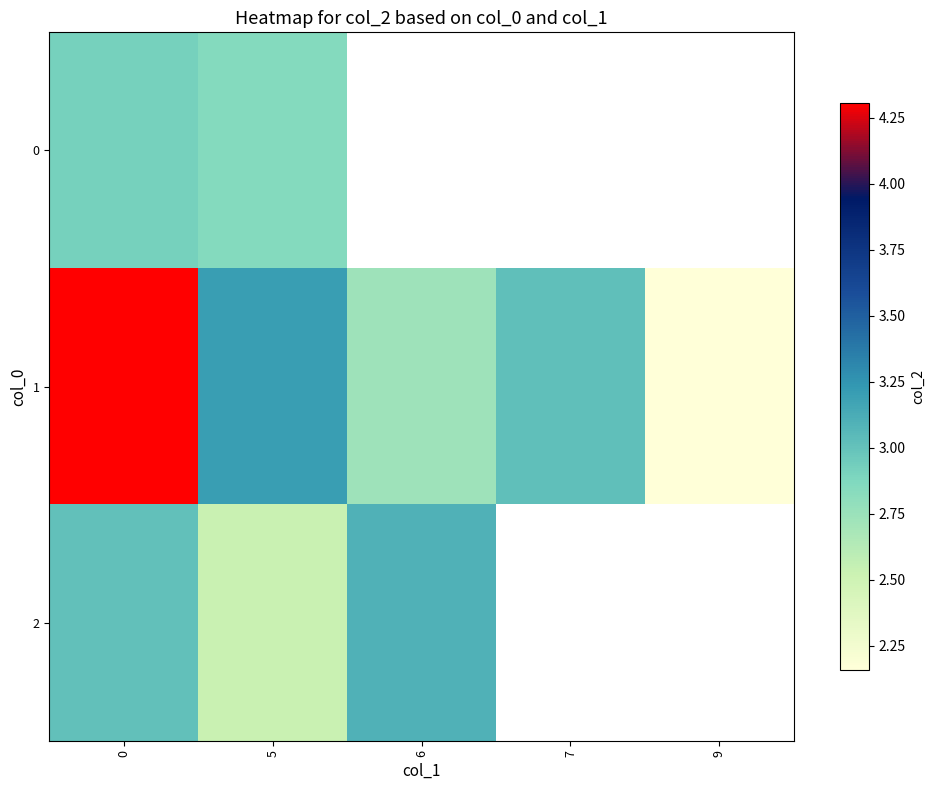

Is the value of 0 at 5 greater than the value of 1 at 7?

No